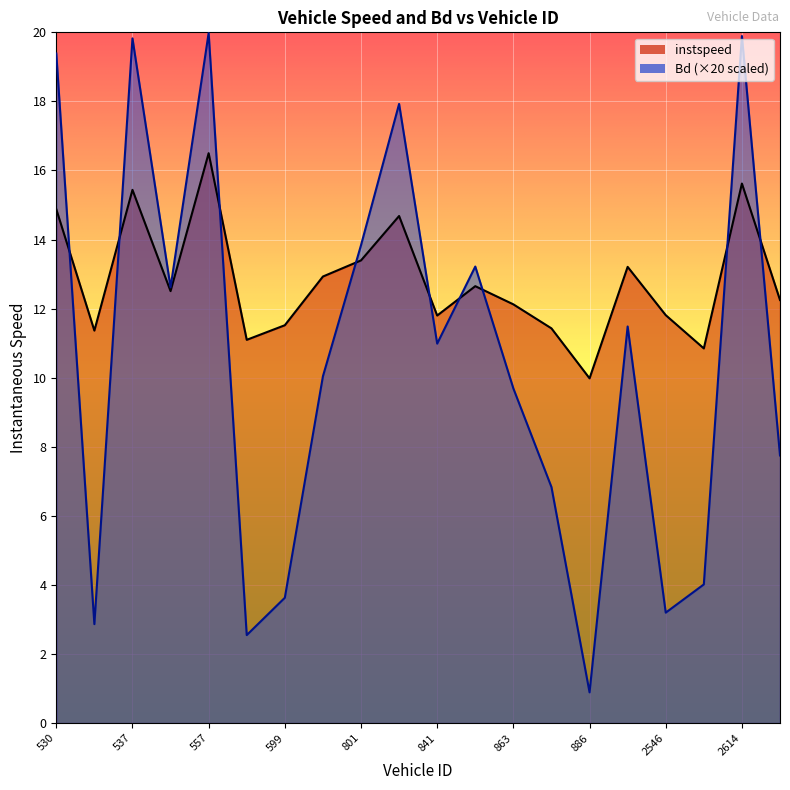

Is it true that instspeed equals 12.2 at 2616?

True